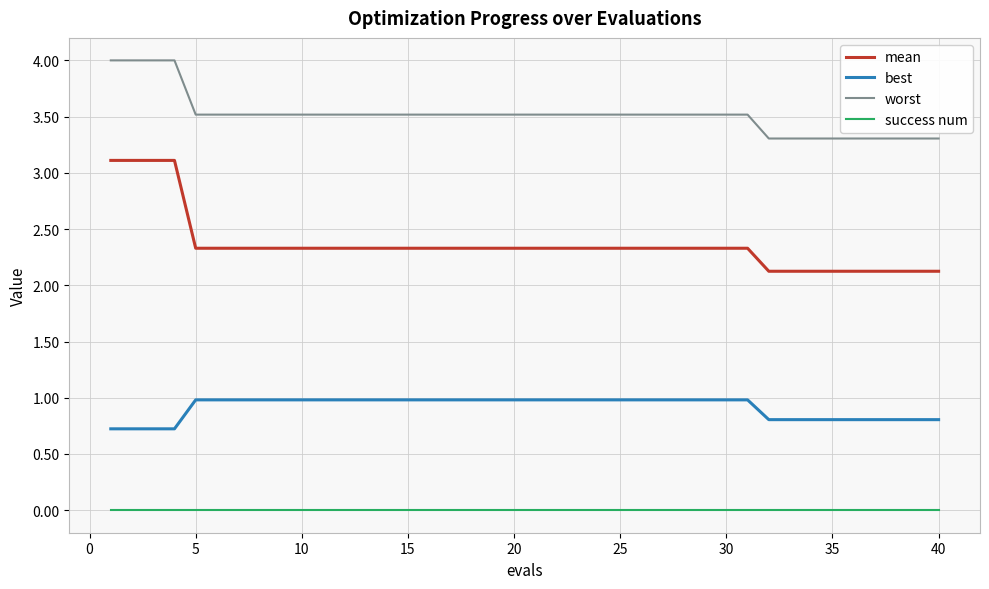

True or false: worst and best cross at least once.

False